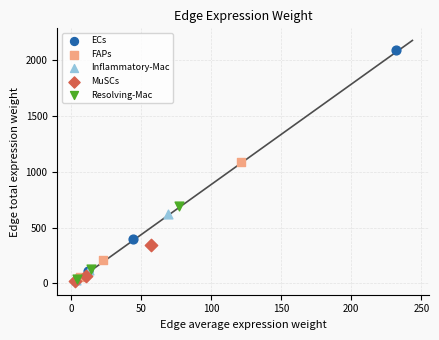

Which series has the widest spread of Y values?

ECs